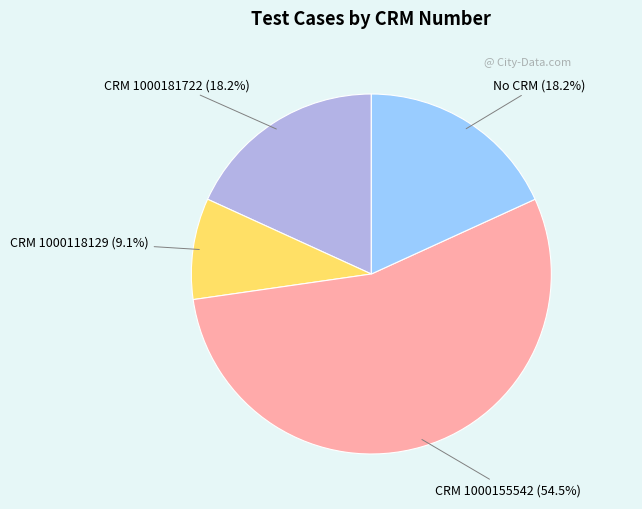

How much of the chart is everything except CRM 1000155542?

45.5%